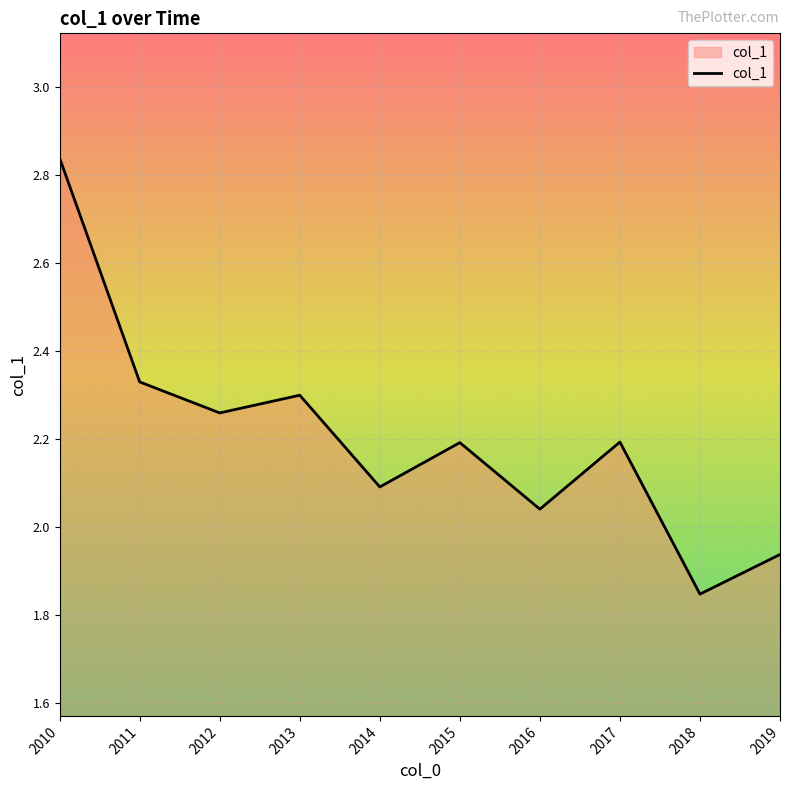

What is the difference between the maximum and minimum values?

1.0